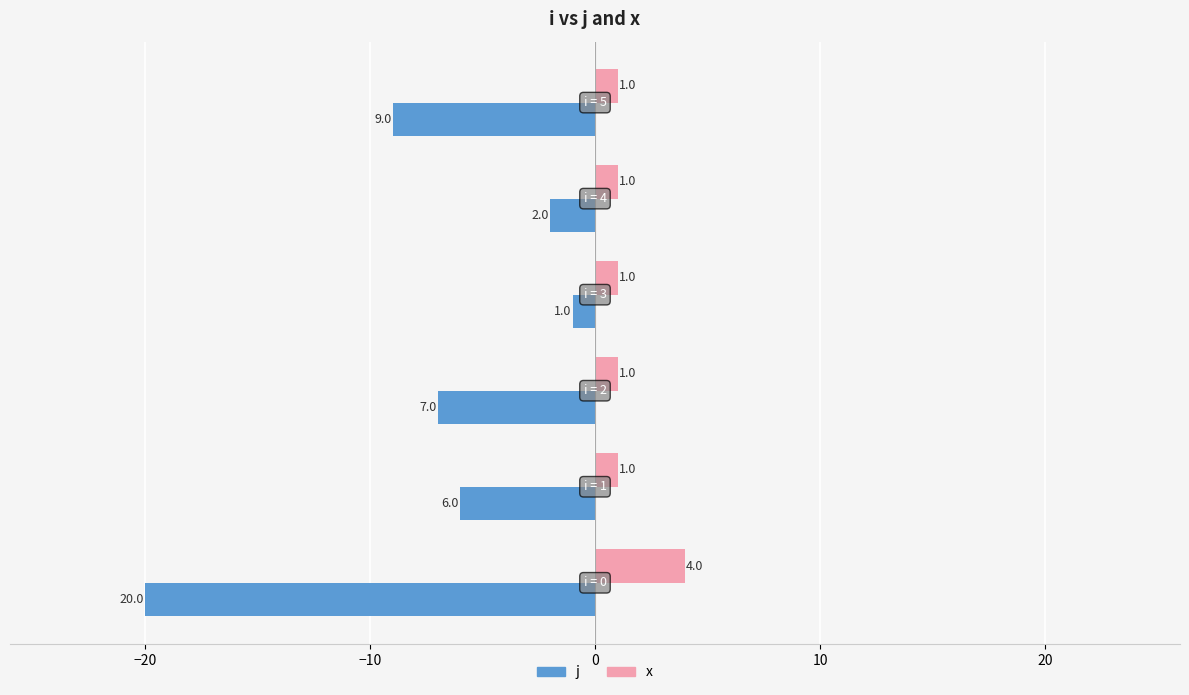

Count the number of data series in this chart.

2